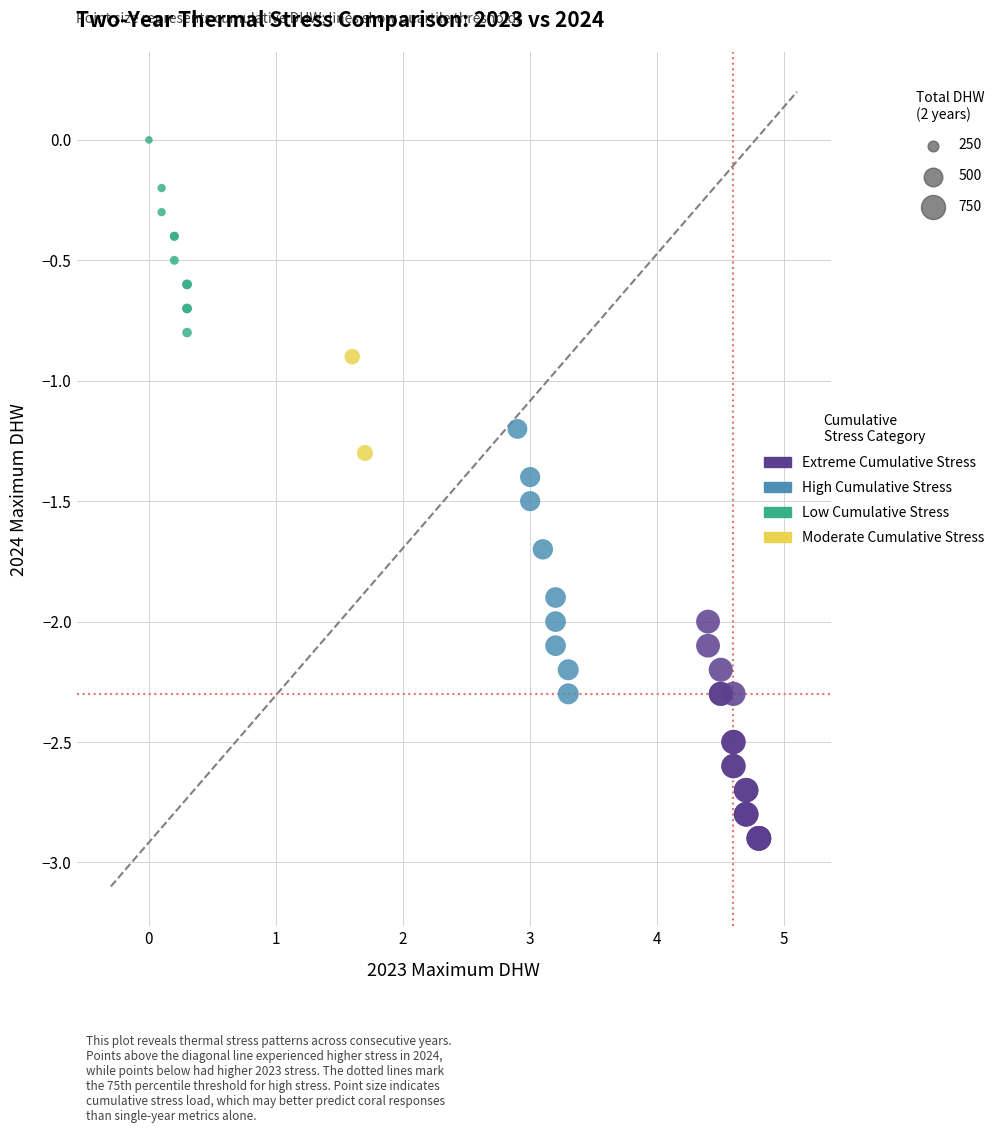

What are all the series names shown in the legend?

Extreme Cumulative Stress, High Cumulative Stress, Low Cumulative Stress, Moderate Cumulative Stress